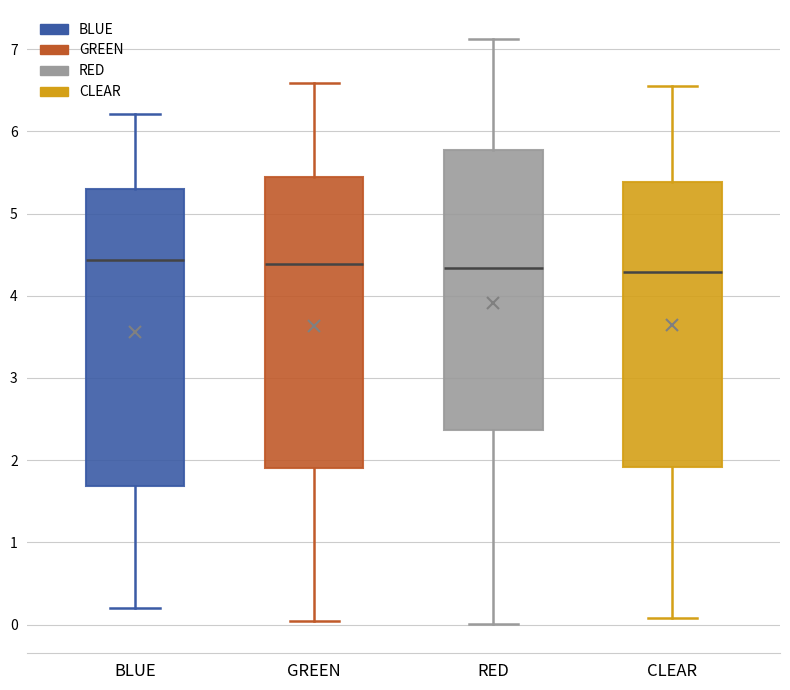

Reading left to right, transcribe this box plot: for each box, give where its median line is, the range the box spans, and where its two whiskers end, as read against the y-axis. The values are not printed on the chart, so give them approximately, as read against the axis.

BLUE: median 4.4, box 1.7 to 5.3, whiskers 0.2 to 6.2
GREEN: median 4.4, box 1.9 to 5.4, whiskers 0.0 to 6.6
RED: median 4.3, box 2.4 to 5.8, whiskers 0.0 to 7.1
CLEAR: median 4.3, box 1.9 to 5.4, whiskers 0.1 to 6.6